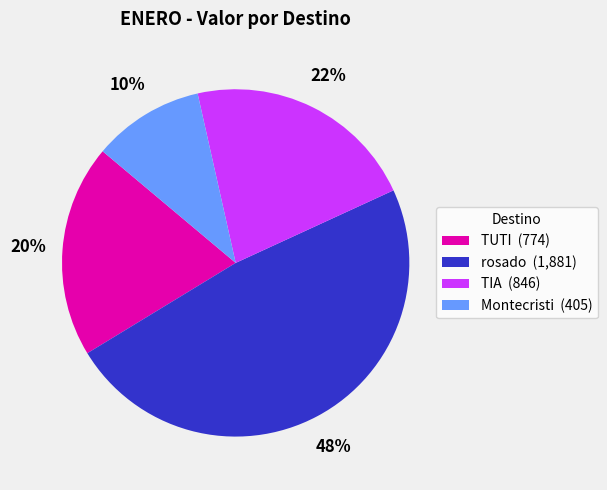

What percentage is the TIA (846) slice, to the nearest percent?

22%